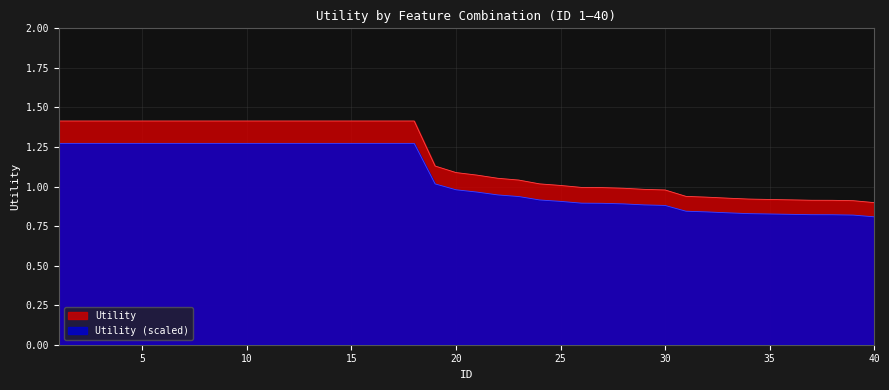

True or false: Utility_scaled has more than 2 interior local peaks.

False